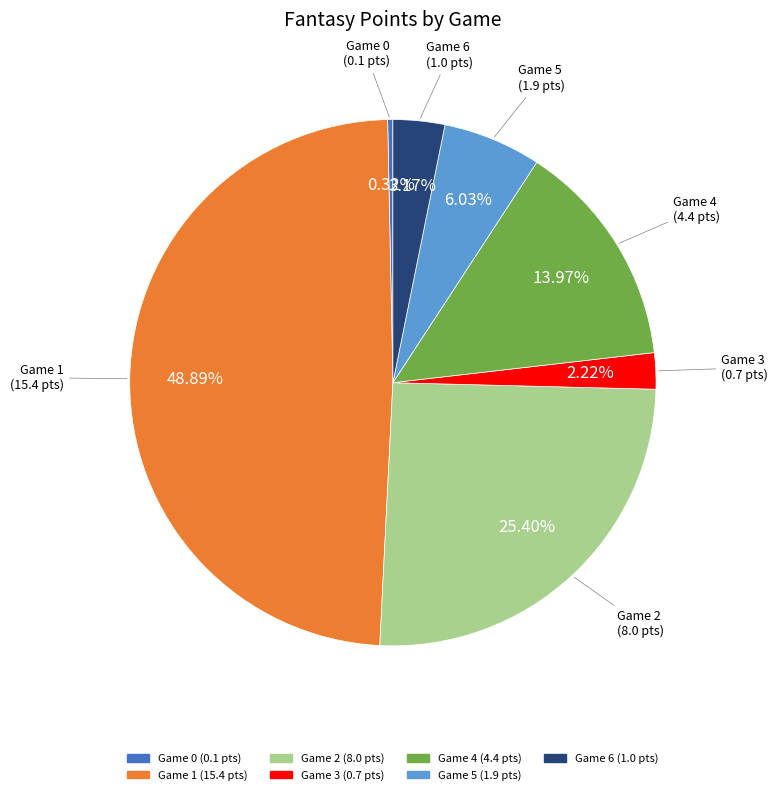

Does any single category account for the majority?

No